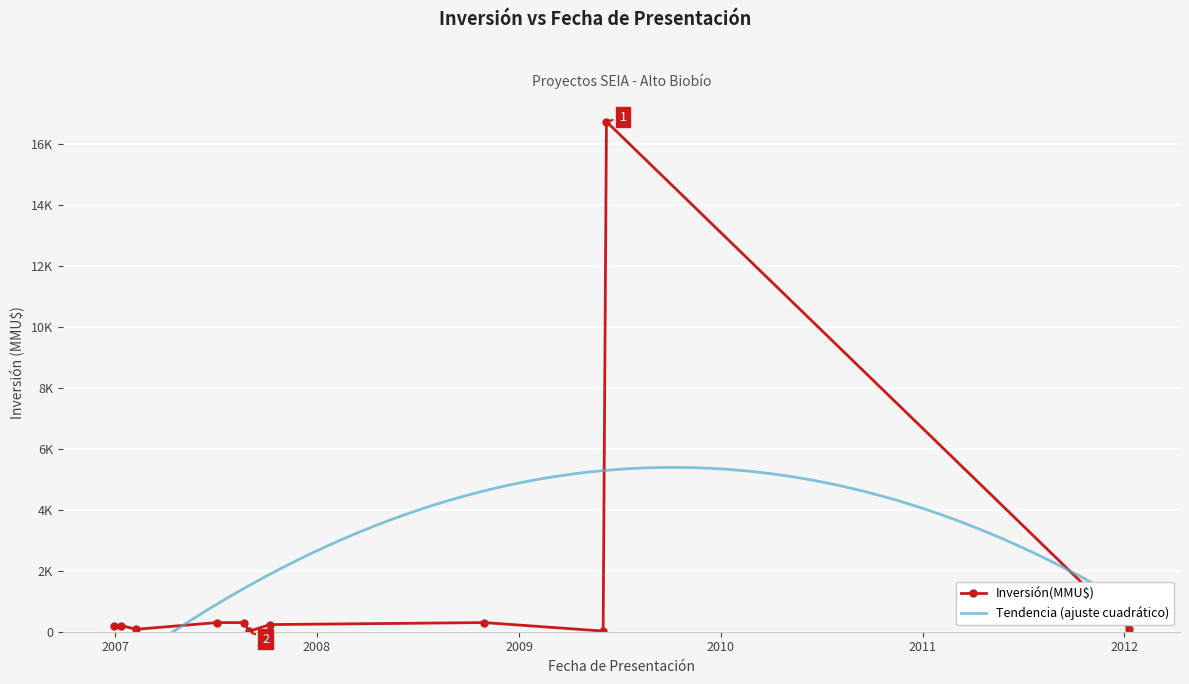

What is the ratio of the value at 08/06/2009 to the value at 31/08/2007?

1673.6